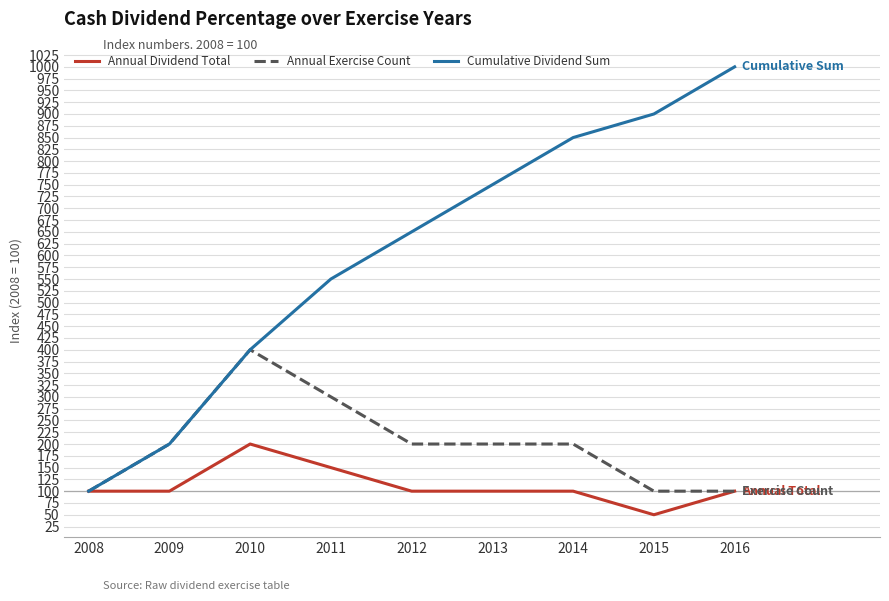

Rank the series by their maximum value, from highest to lowest.

Cumulative Dividend Sum, Annual Exercise Count, Annual Dividend Total